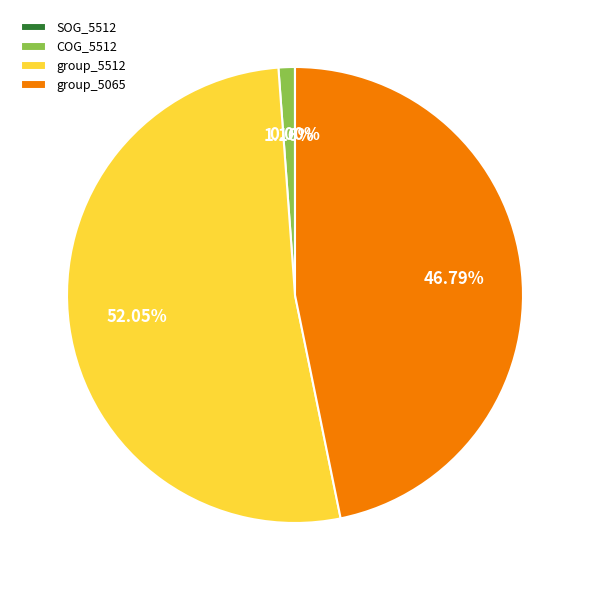

Which slice represents more than half of the pie?

group_5512